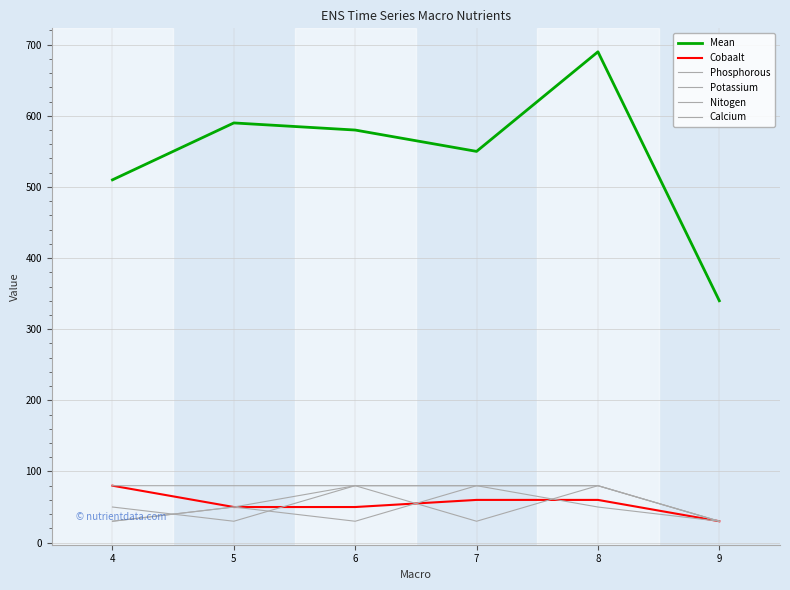

What is the difference between the second highest and minimum values in the Mean series?

250